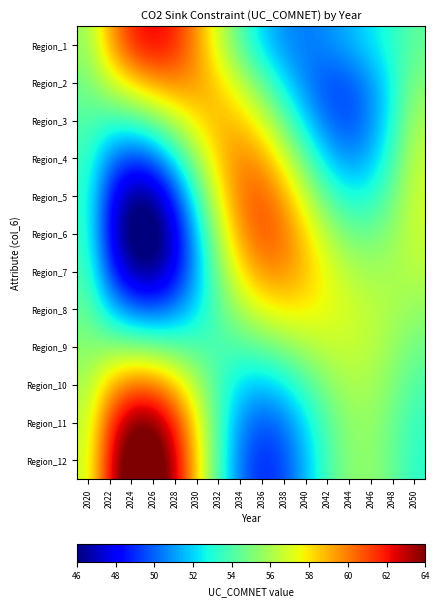

At which category does the chart reach its minimum across all series?

2026